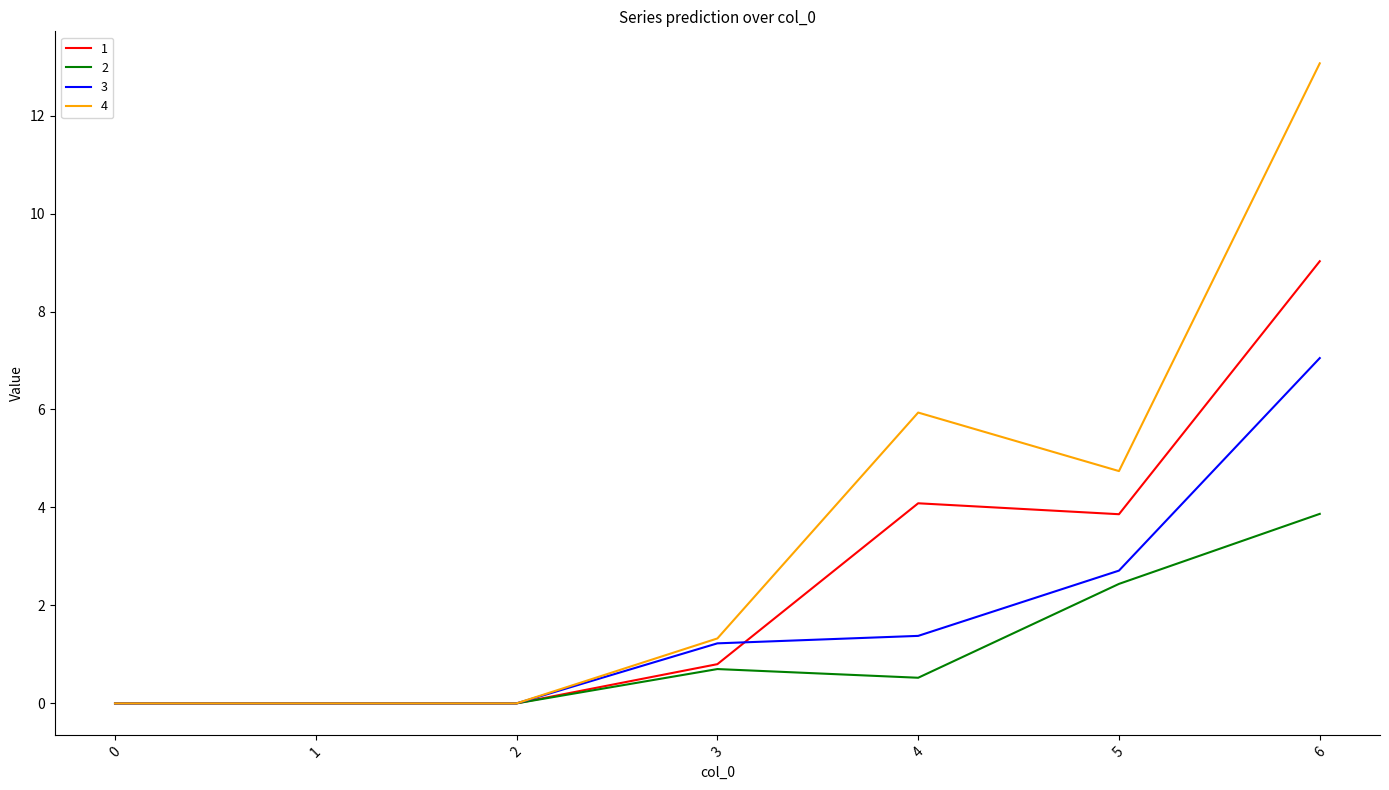

Reading left to right, transcribe all the data shown in this chart.

1: 0=0.0	1=0.0	2=0.0	3=0.8	4=4.1	5=3.9	6=9.0
2: 0=0.0	1=0.0	2=0.0	3=0.7	4=0.5	5=2.4	6=3.9
3: 0=0.0	1=0.0	2=0.0	3=1.2	4=1.4	5=2.7	6=7.0
4: 0=0.0	1=0.0	2=0.0	3=1.3	4=5.9	5=4.7	6=13.1